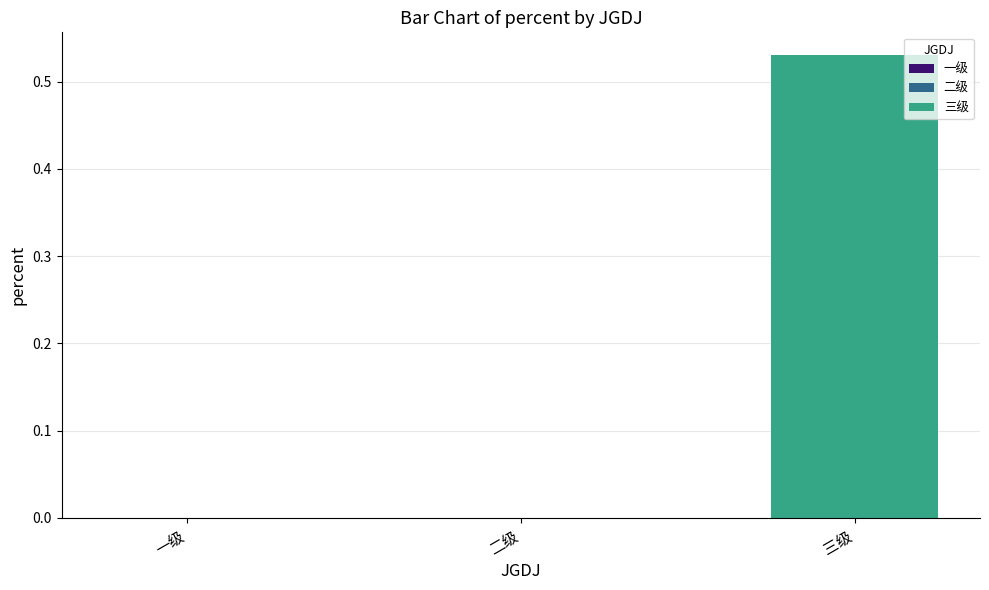

What is the maximum value shown in the chart?

0.5